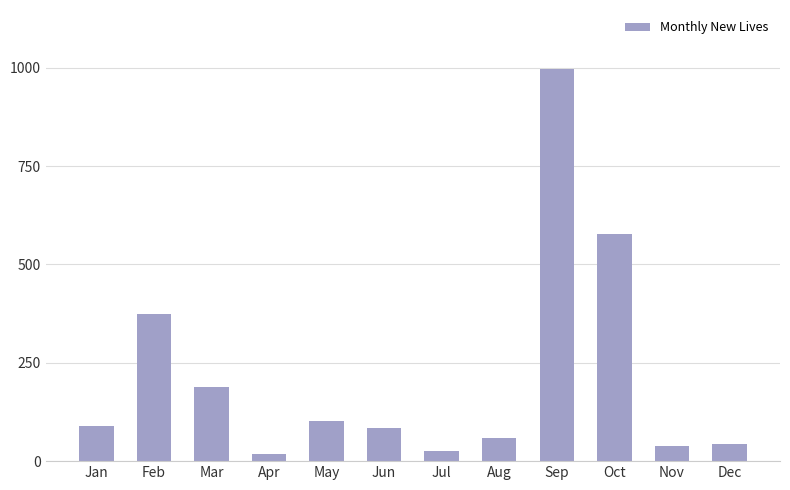

How many bars are there in total?

12